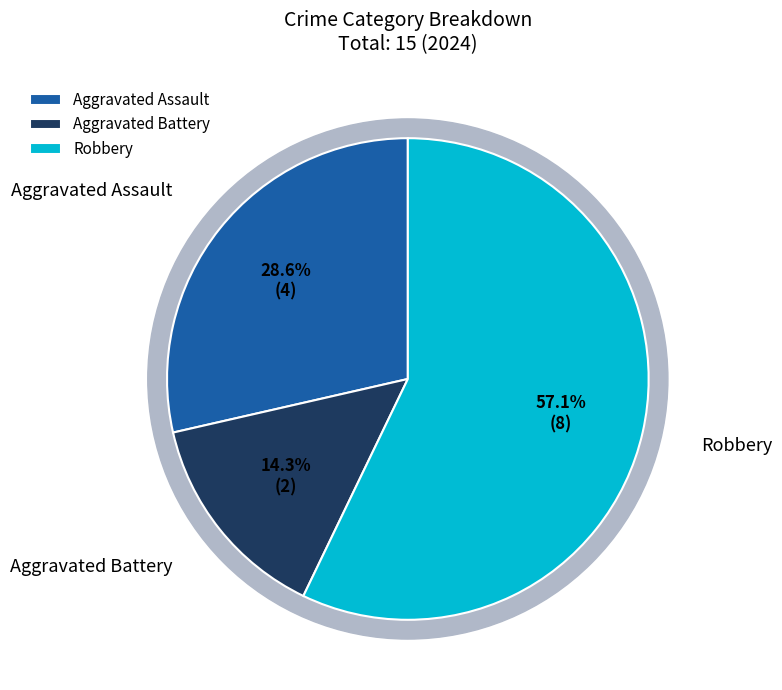

Is it true that Robbery is 57% of the pie?

True